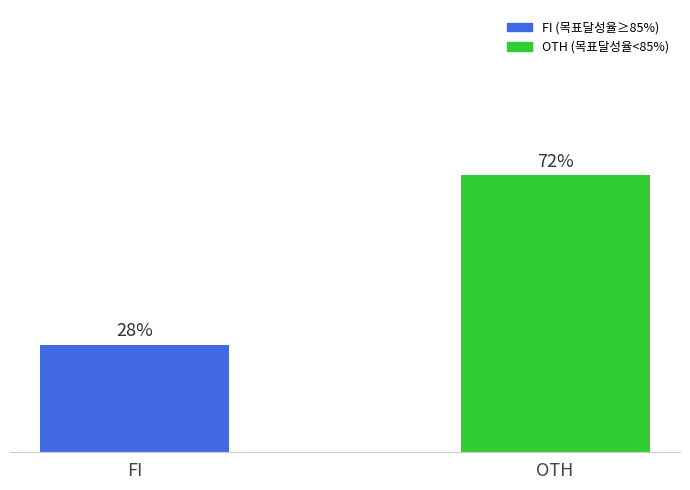

What is the label of the 1st bar from the right?

OTH